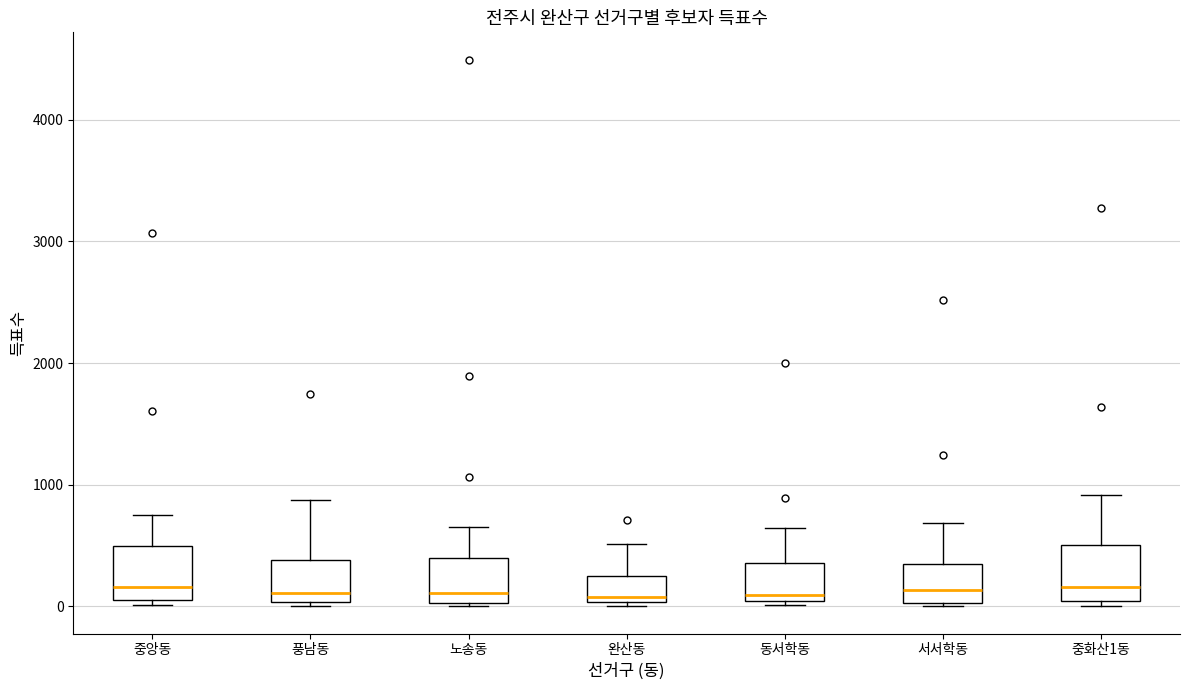

Reading left to right, transcribe this box plot: for each box, give where its median line is, the range the box spans, and where its two whiskers end, as read against the y-axis. The values are not printed on the chart, so give them approximately, as read against the axis.

중앙동: median 200, box 100 to 500, whiskers 0 to 800
풍남동: median 100, box 0 to 400, whiskers 0 (just below the box's lower edge) to 900
노송동: median 100, box 0 to 400, whiskers 0 to 700
완산동: median 100, box 0 to 200, whiskers 0 to 500
동서학동: median 100, box 0 to 400, whiskers 0 (just below the box's lower edge) to 600
서서학동: median 100, box 0 to 300, whiskers 0 to 700
중화산1동: median 200, box 0 to 500, whiskers 0 (just below the box's lower edge) to 900